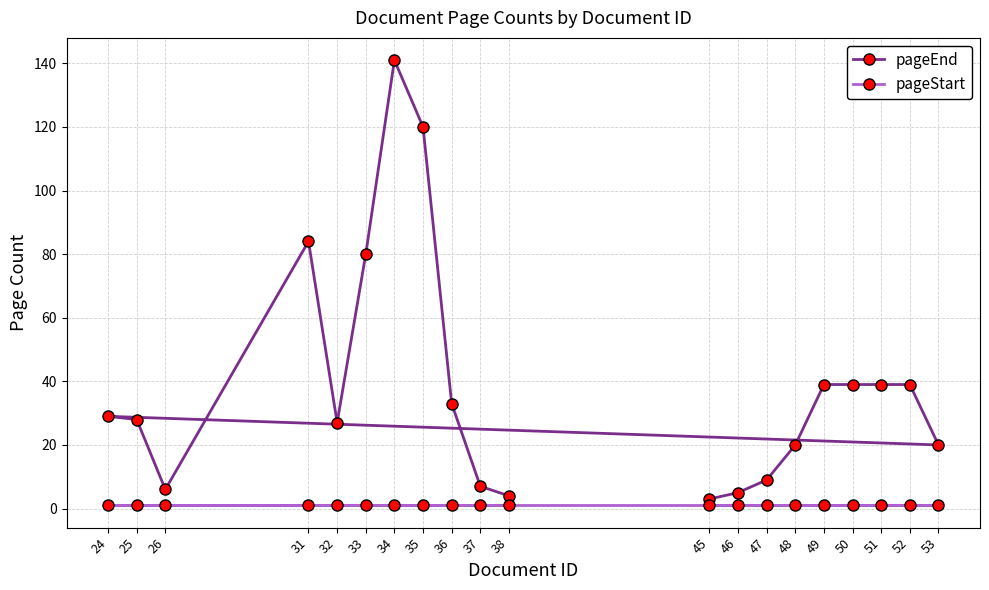

True or false: pageStart and pageEnd cross at least once.

False